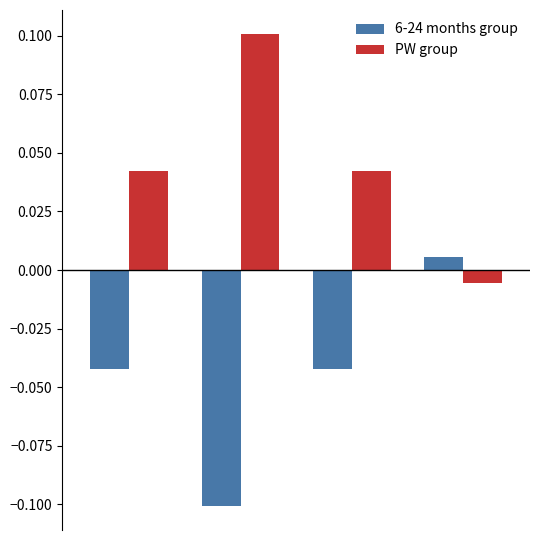

List the series in order of their peak value, highest first.

PW group, 6-24 months group